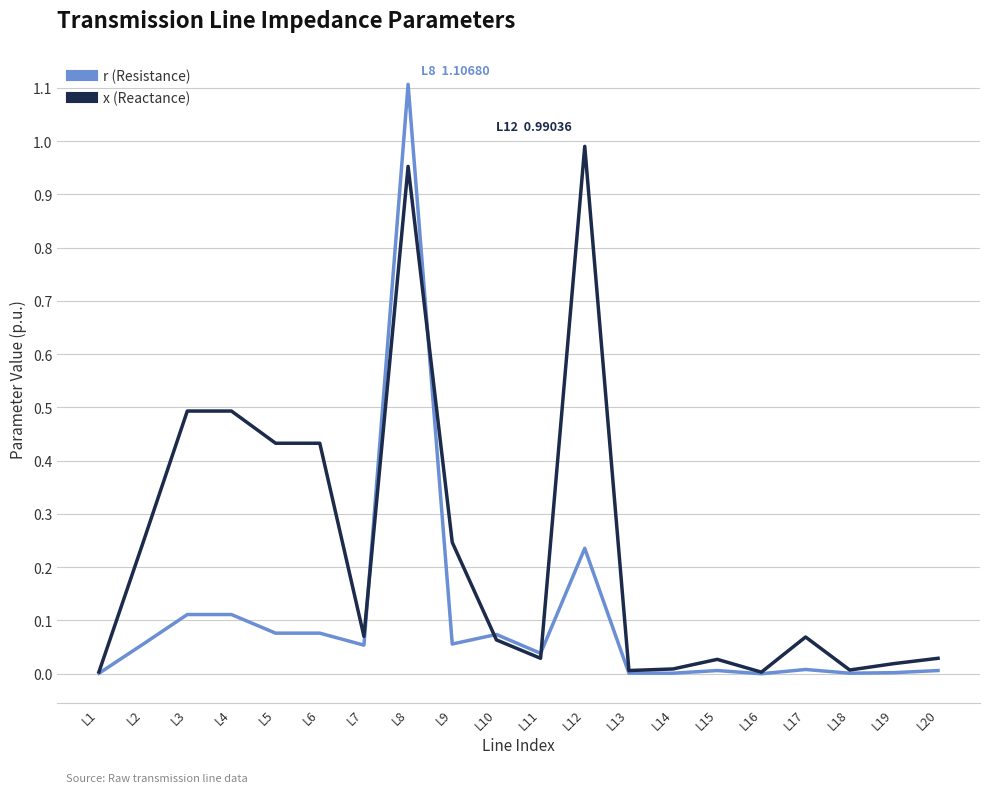

The value of x (Reactance) at L3 is 0.8. True or false?

False